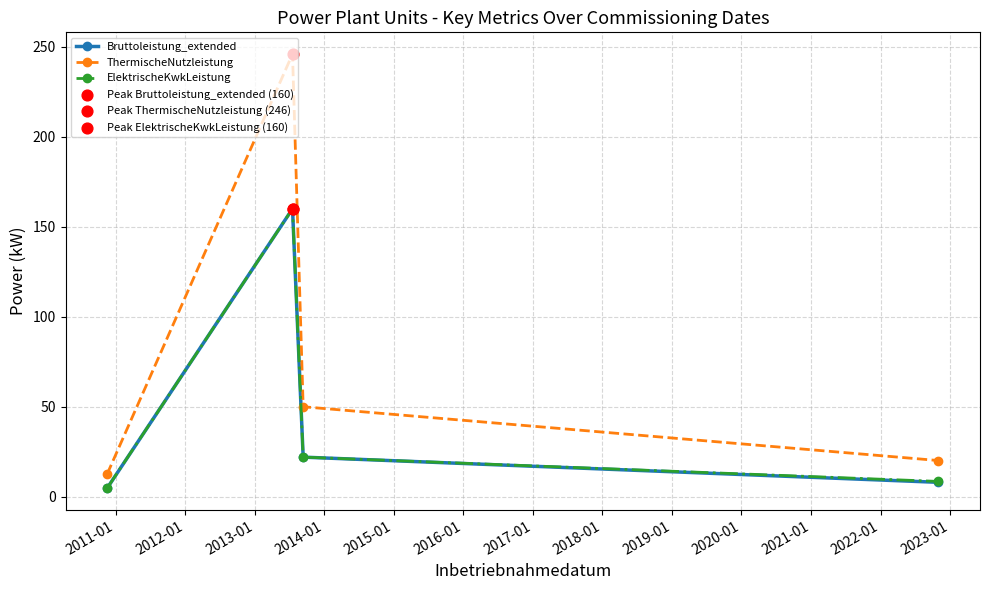

Which series has the largest total across all categories?

ThermischeNutzleistung